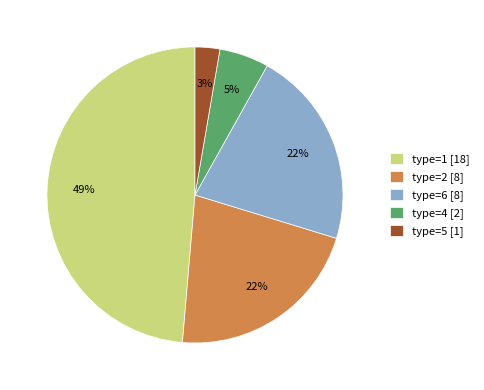

What is the smallest slice in the pie chart?

type=5 [1]